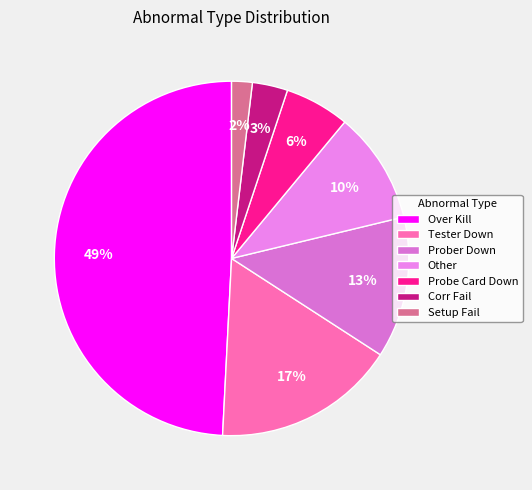

Is it true that Tester Down is 31% of the pie?

False